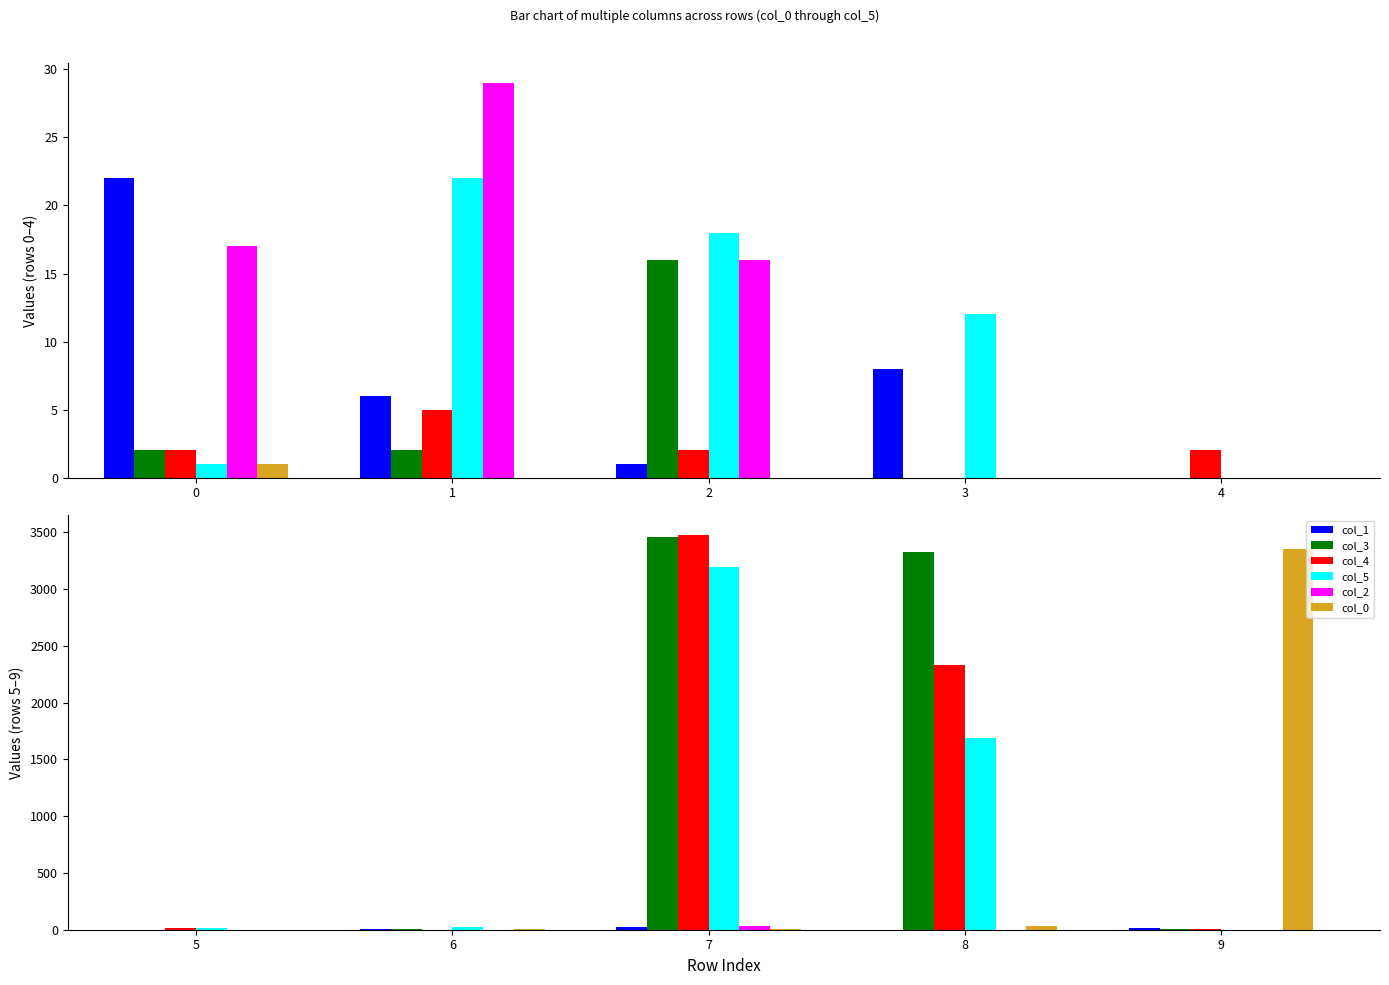

Is it true that col_2 equals 0 at 5?

False